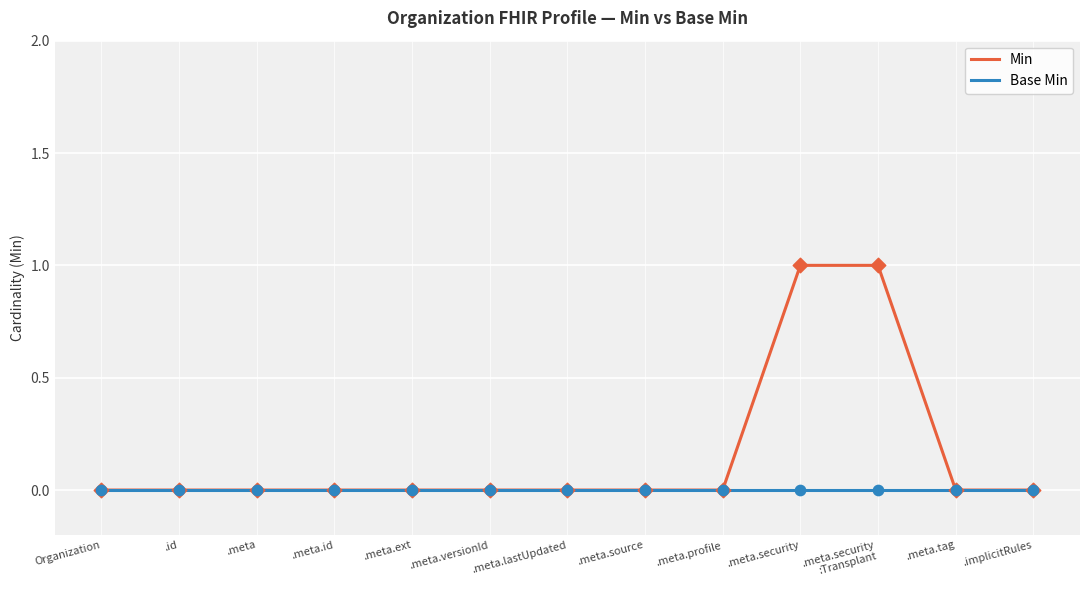

Which series has the widest spread of values?

Min